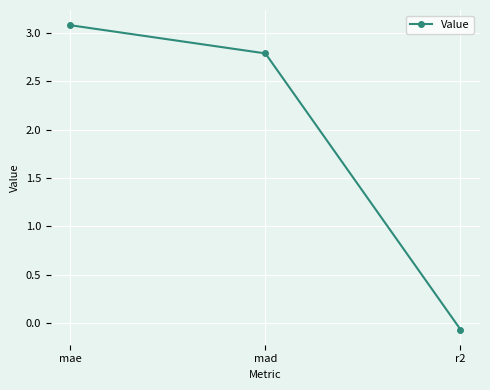

The chart shows a value of 3.1 at mae. True or false?

True